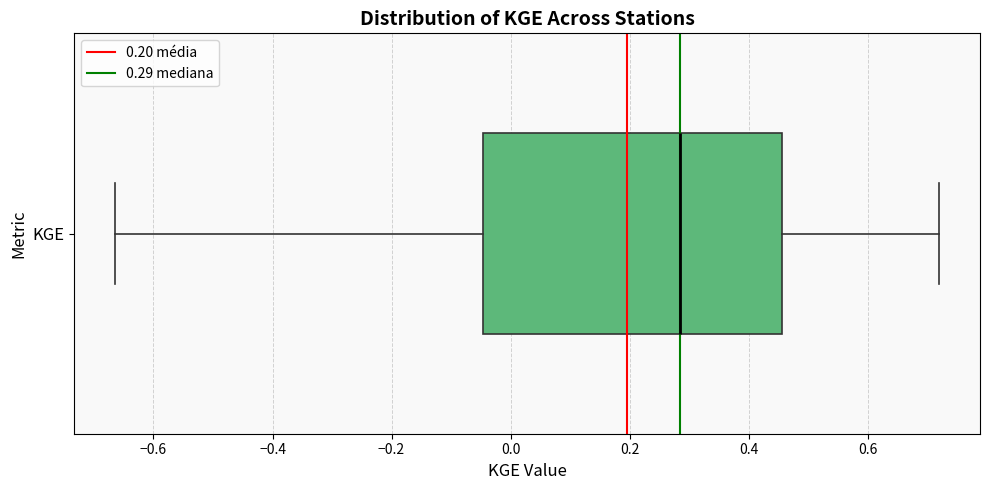

Where does the left whisker of the box for KGE end on the x-axis? The values are not printed on the chart, so give them approximately, as read against the axis.

-0.66